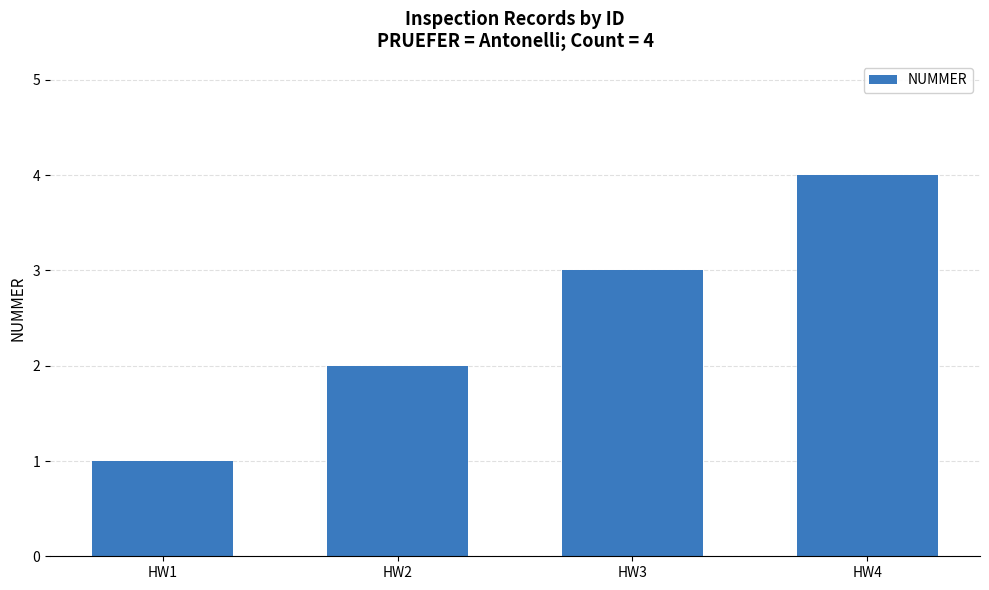

What is the difference between the maximum and second lowest values?

2